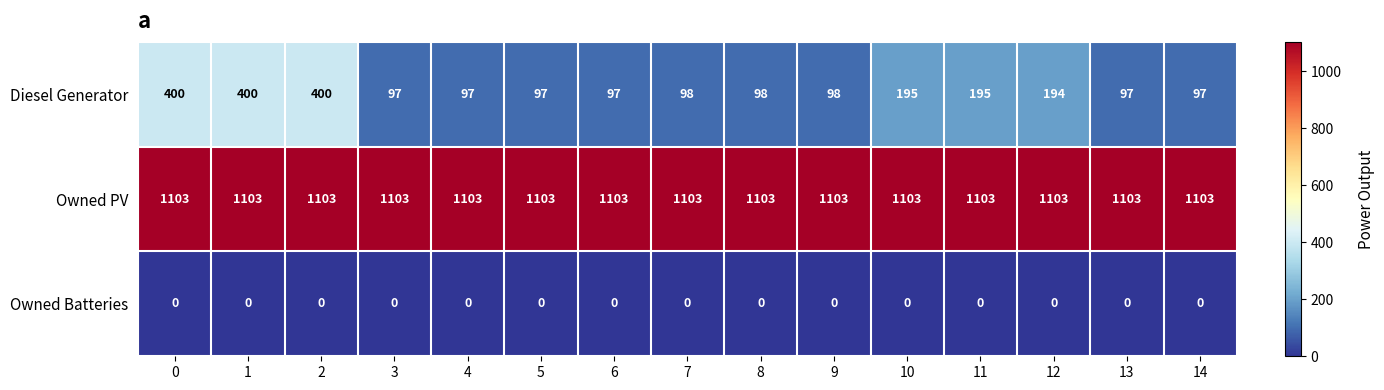

What is the sum of all Diesel Generator values?

2660